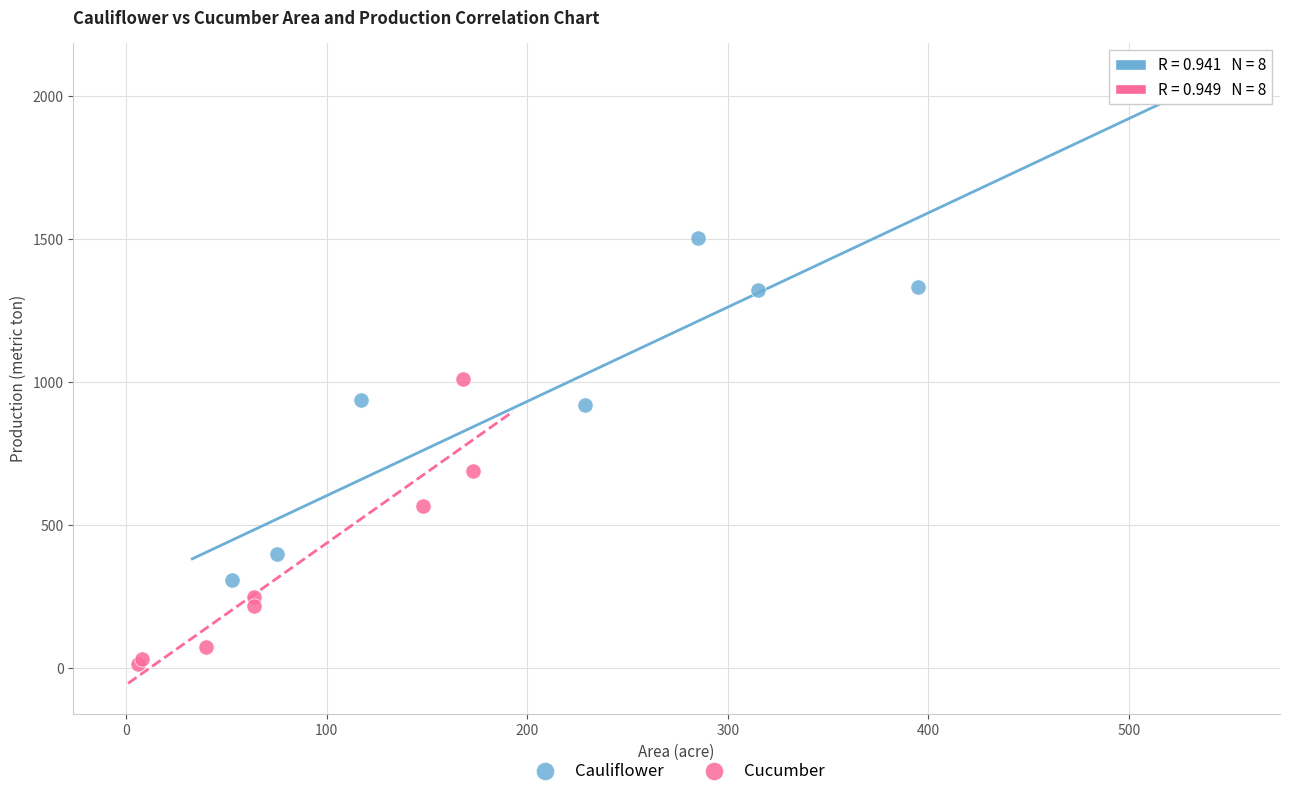

What are all the series names shown in the legend?

Cauliflower, Cucumber